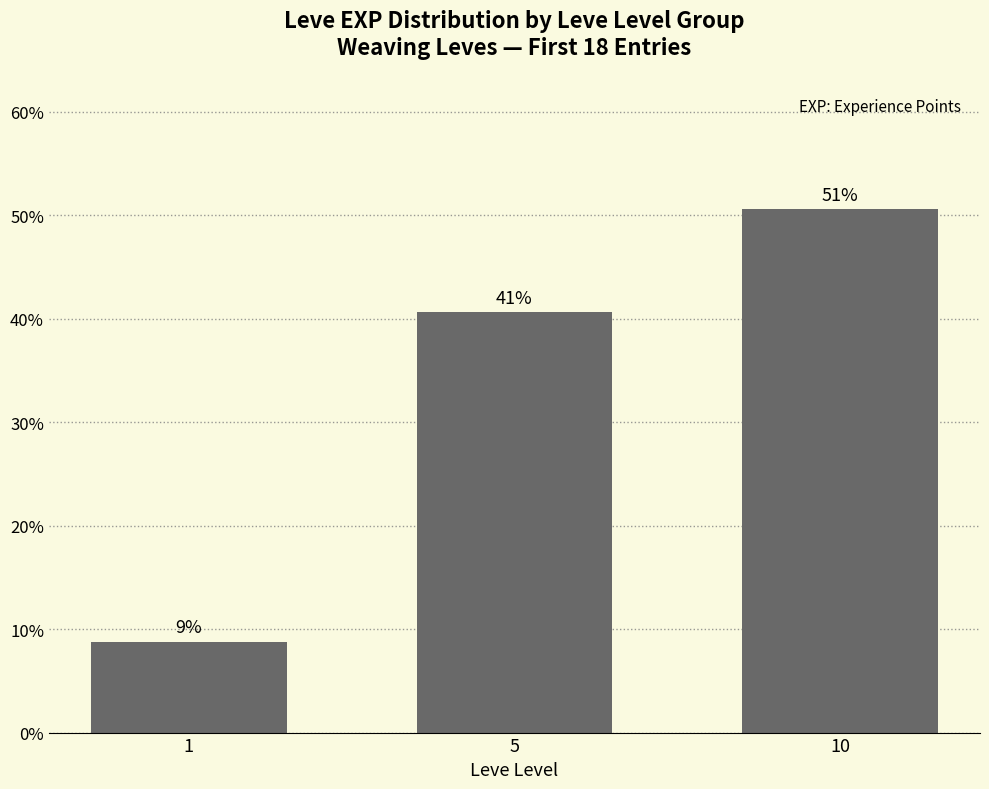

Reading left to right, list all the values displayed in this chart.

1=8.8	5=40.7	10=50.5